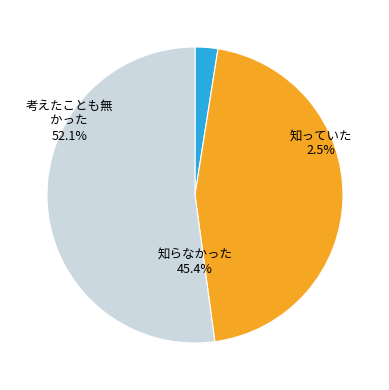

Does any single category account for the majority?

Yes